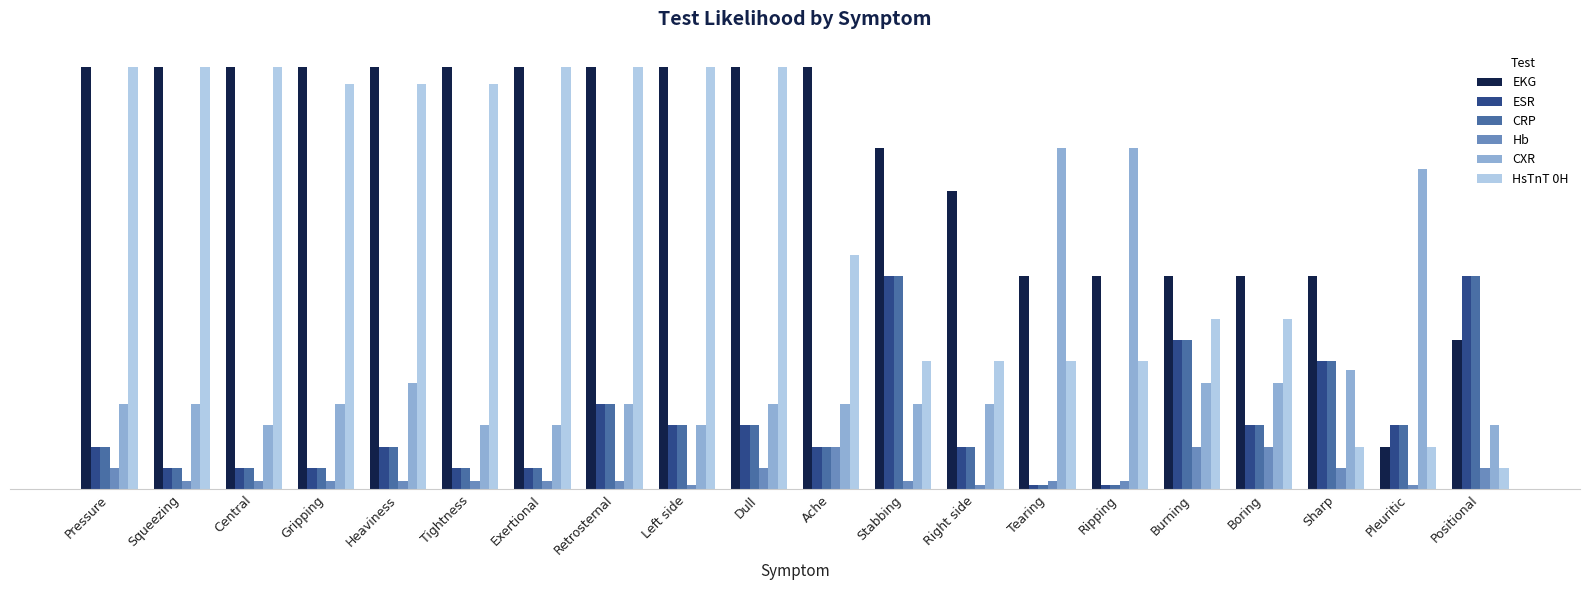

Which series changed the most between Gripping and Ripping?

HsTnT 0H